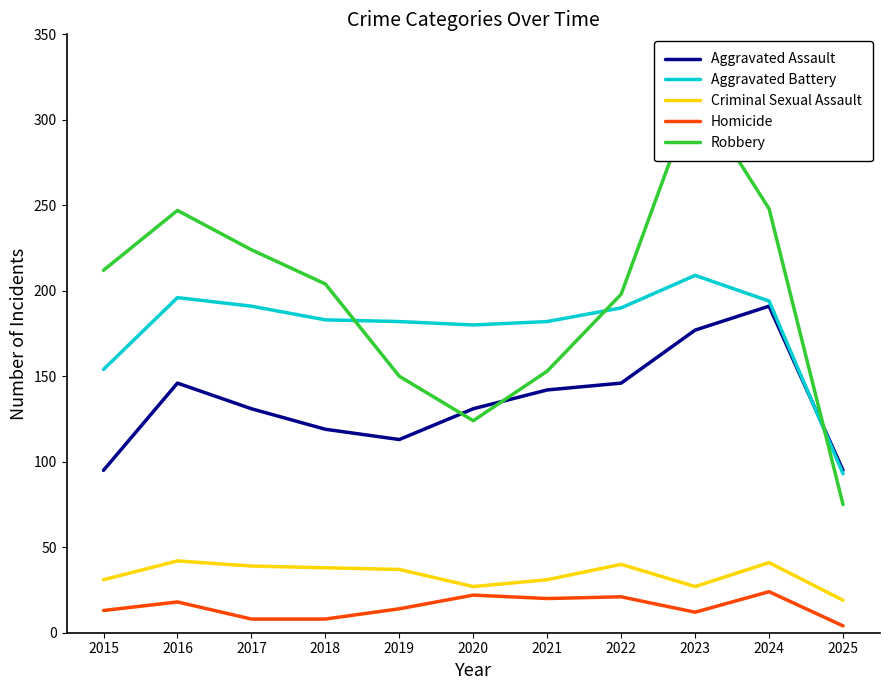

What are all the series names shown in the legend?

Aggravated Assault, Aggravated Battery, Criminal Sexual Assault, Homicide, Robbery